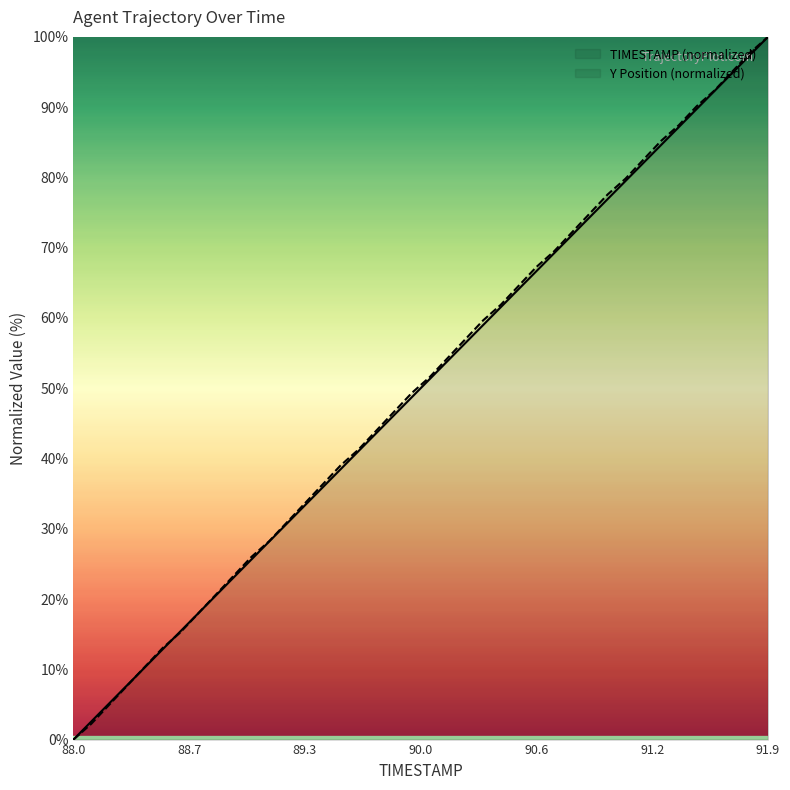

At how many categories does at least one series exceed 74?

11